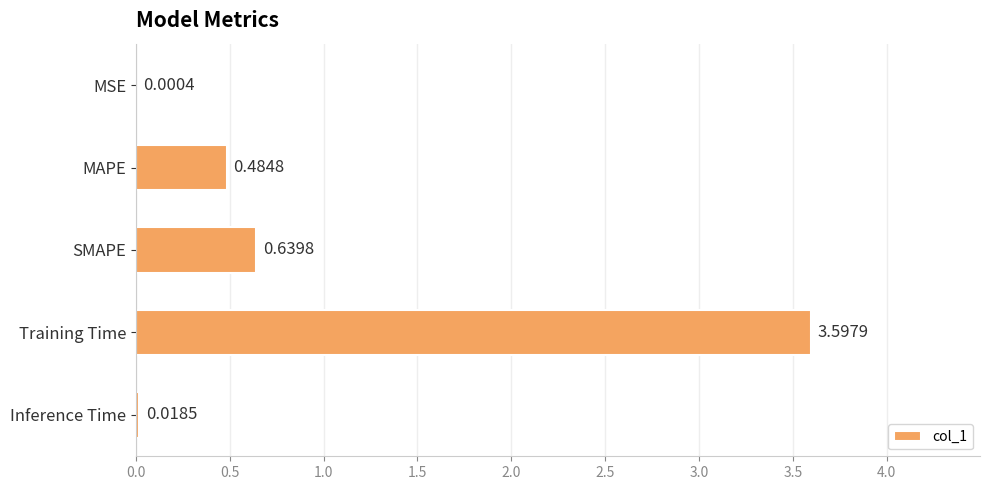

What is the sum of all values?

4.7